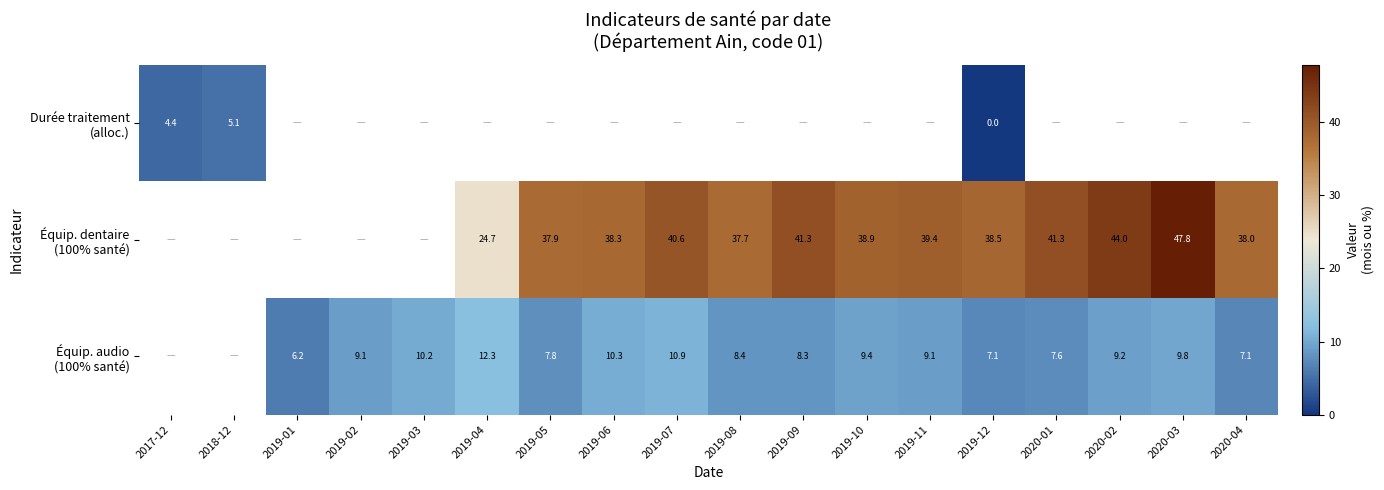

What is the total value across all series at 2019-12?

45.6